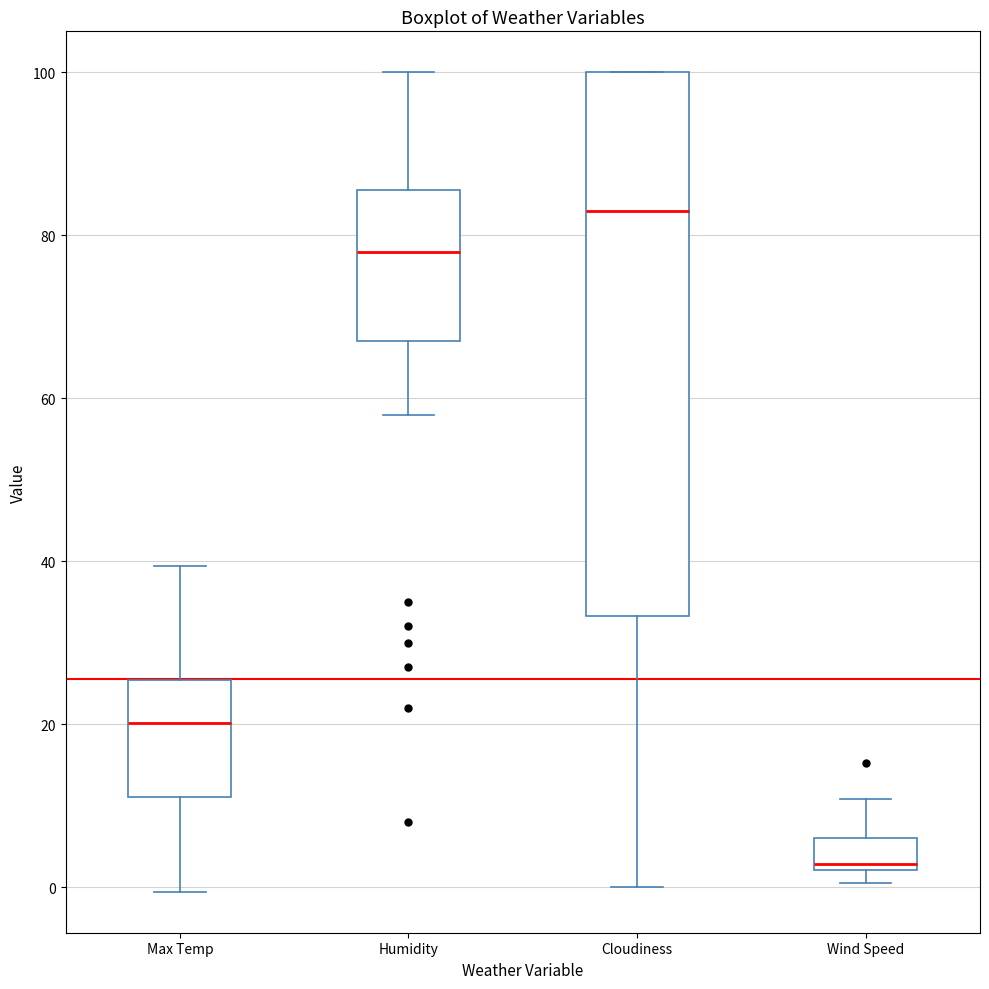

Which box has the lowest median line?

Wind Speed